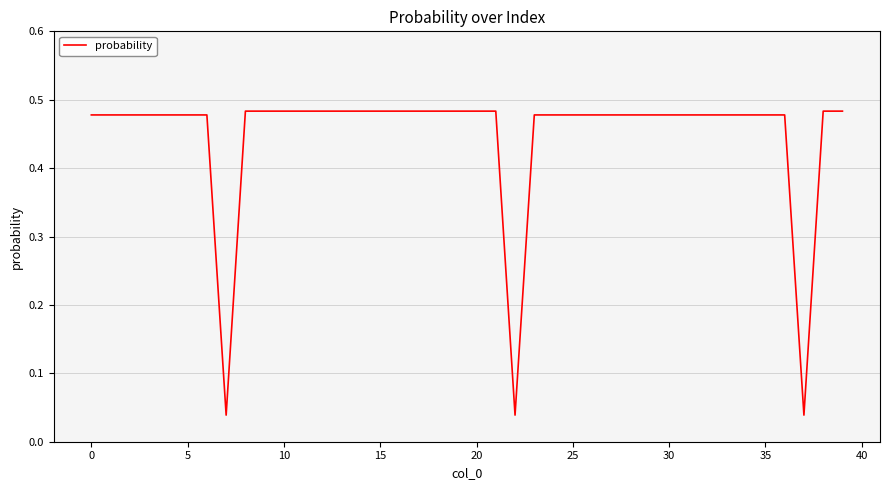

What is the difference between the maximum and second lowest values?

0.4